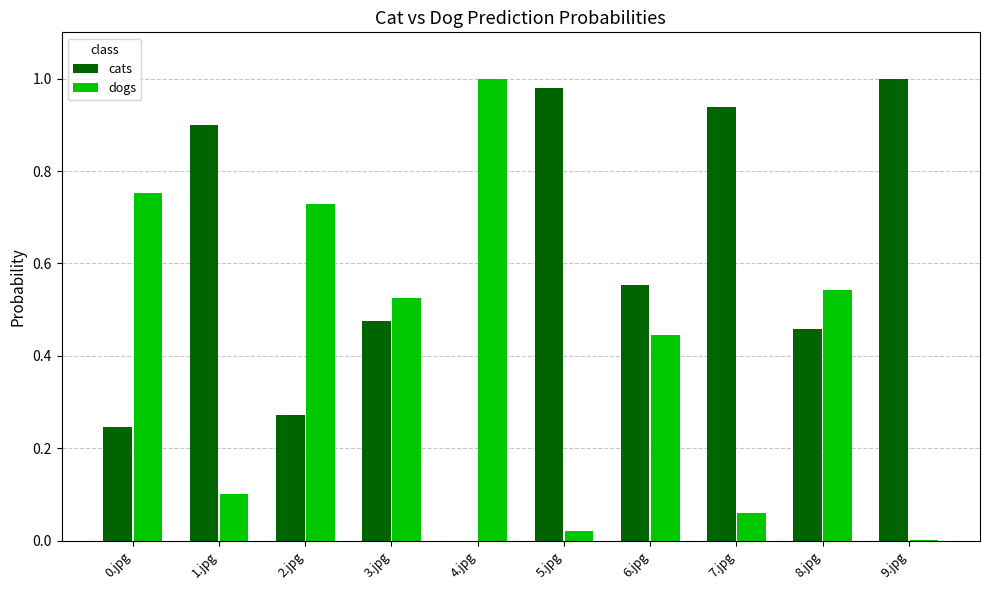

Is the value of cats at 0.jpg greater than the value of dogs at 0.jpg?

No